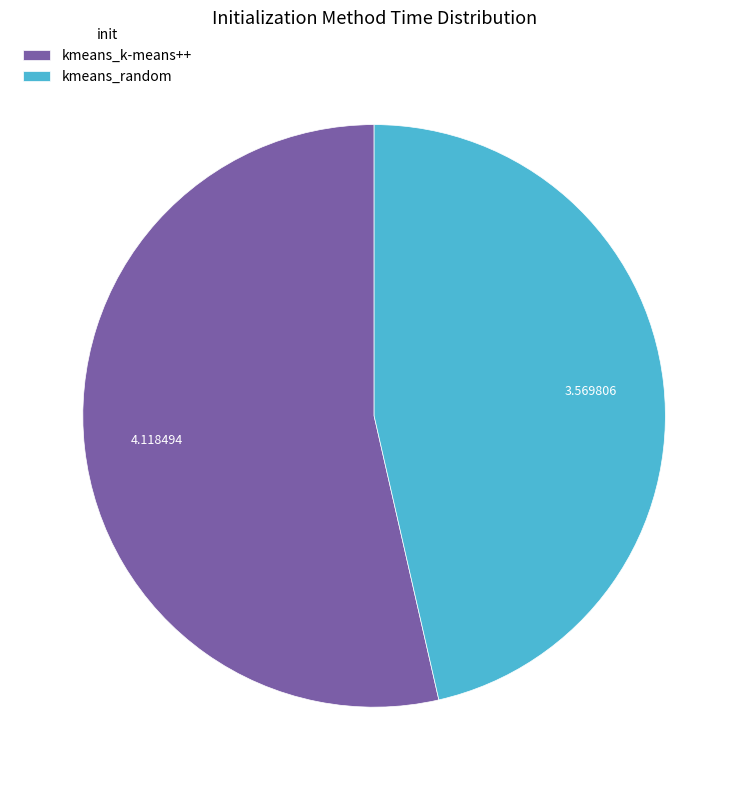

Which has a higher value, kmeans_k-means++ or kmeans_random?

kmeans_k-means++